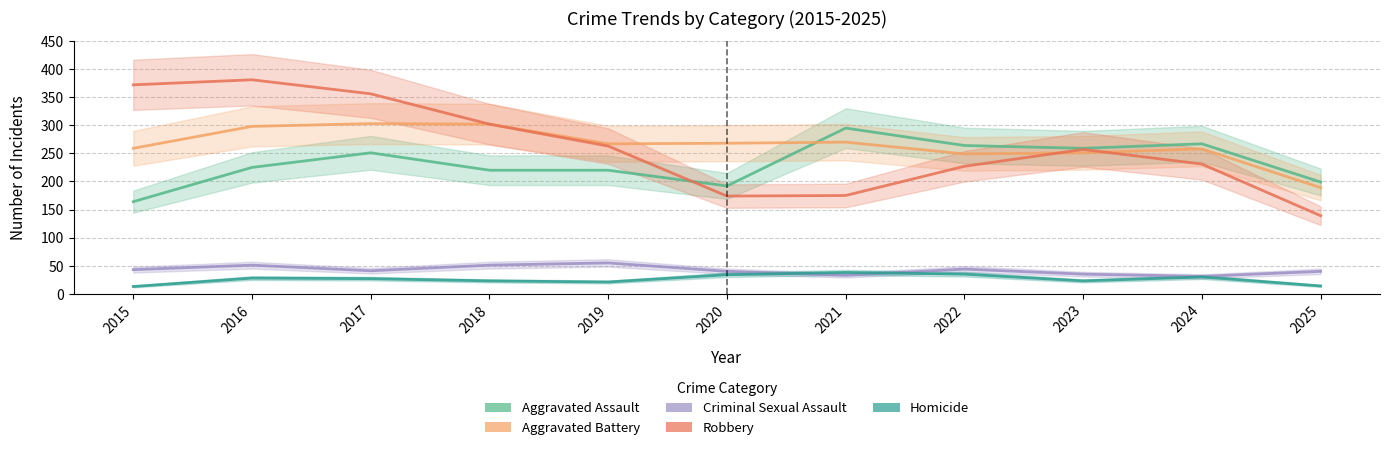

What is the total value across all series at 2019?

826